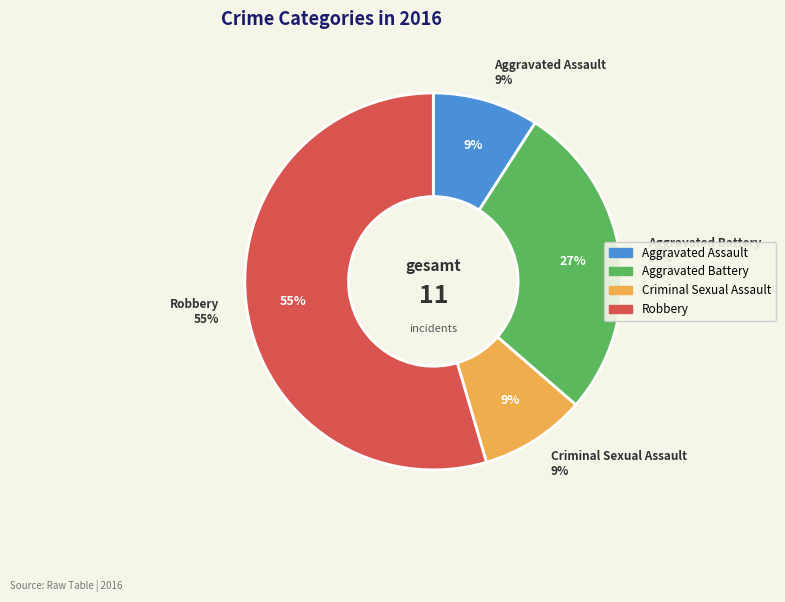

What is the smallest slice in the pie chart?

Aggravated Assault